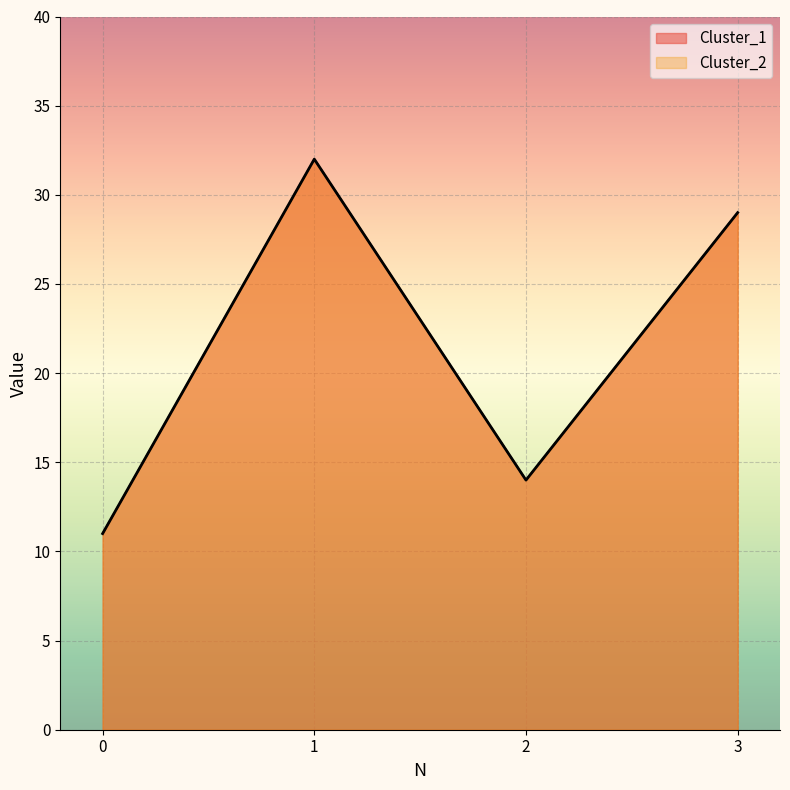

How many lines are shown in the chart?

2